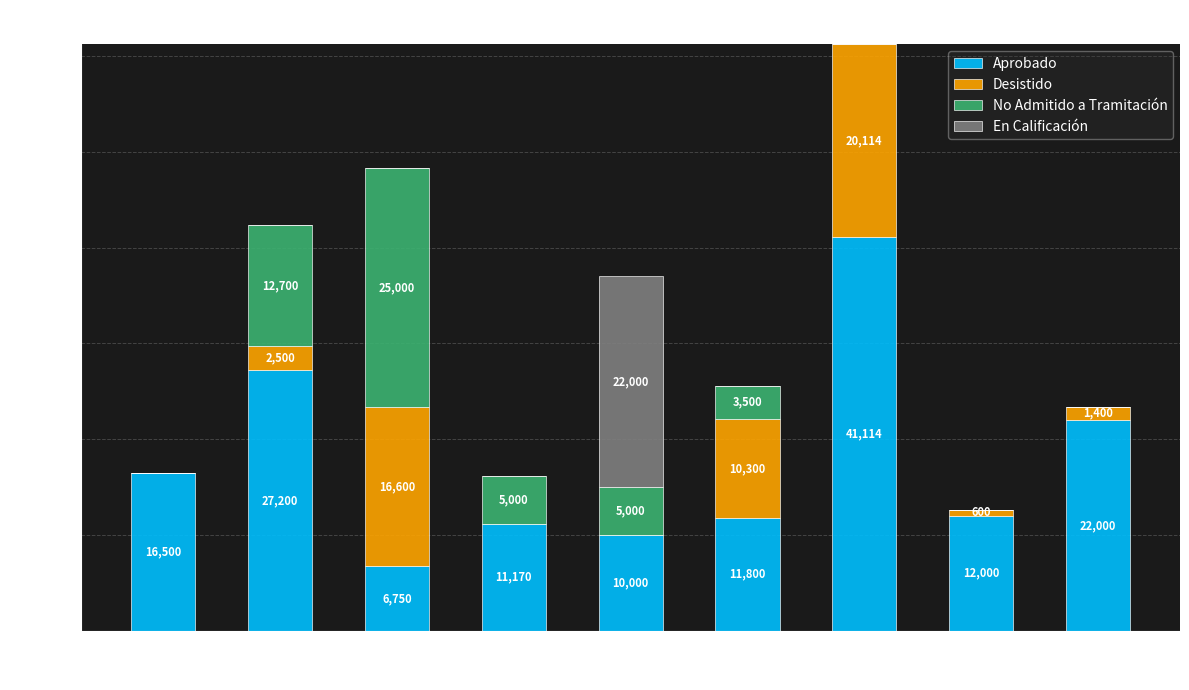

What is the total value across all series at 2015?

16170